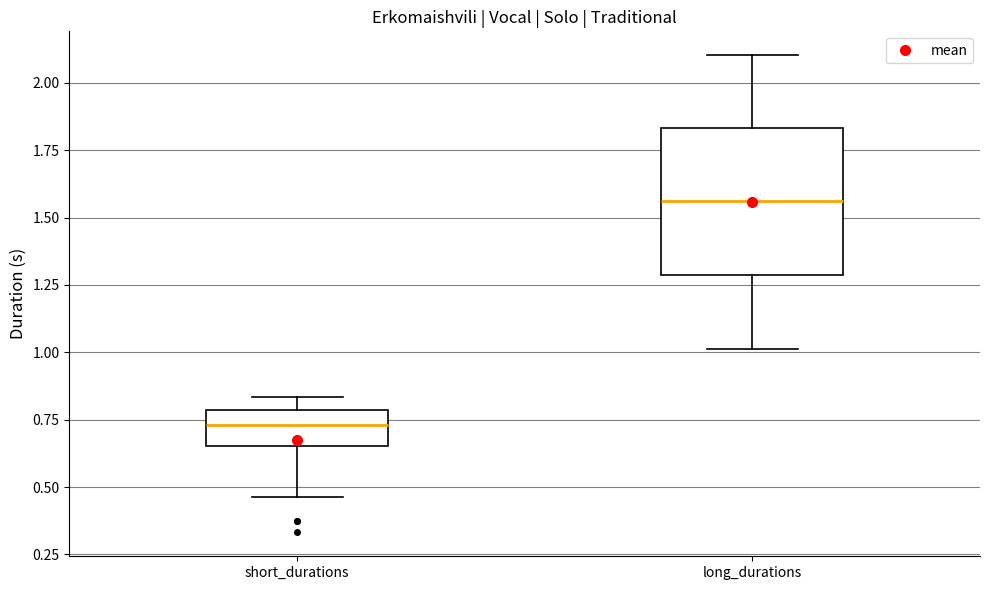

Reading left to right, transcribe this box plot: for each box, give where its median line is, the range the box spans, and where its two whiskers end, as read against the y-axis. The values are not printed on the chart, so give them approximately, as read against the axis.

short_durations: median 0.75, box 0.65 to 0.80, whiskers 0.45 to 0.85
long_durations: median 1.55, box 1.30 to 1.85, whiskers 1.00 to 2.10